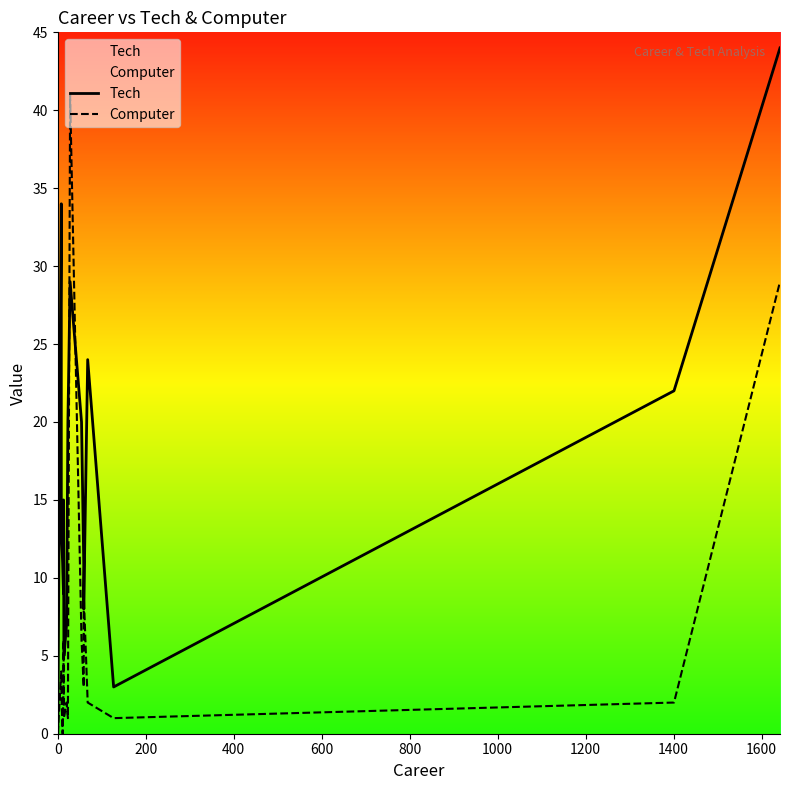

What is the sum of all Tech values?

275